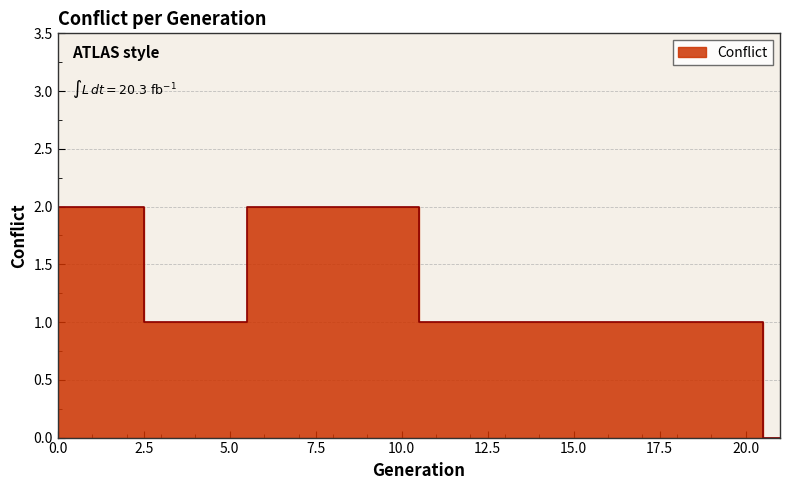

Rank the categories by value from lowest to highest.

21, 3, 4, 5, 11, 12, 13, 14, 15, 16, 17, 18, 19, 20, 0, 1, 2, 6, 7, 8, 9, 10